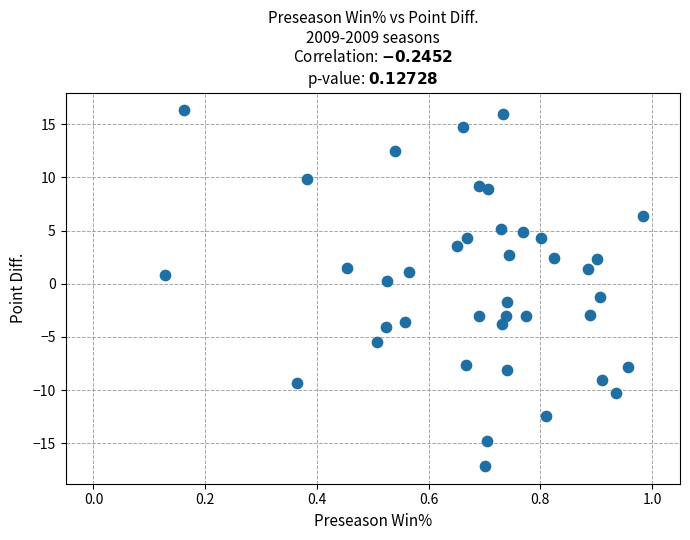

What is the range of Y values (max minus min)?

33.4